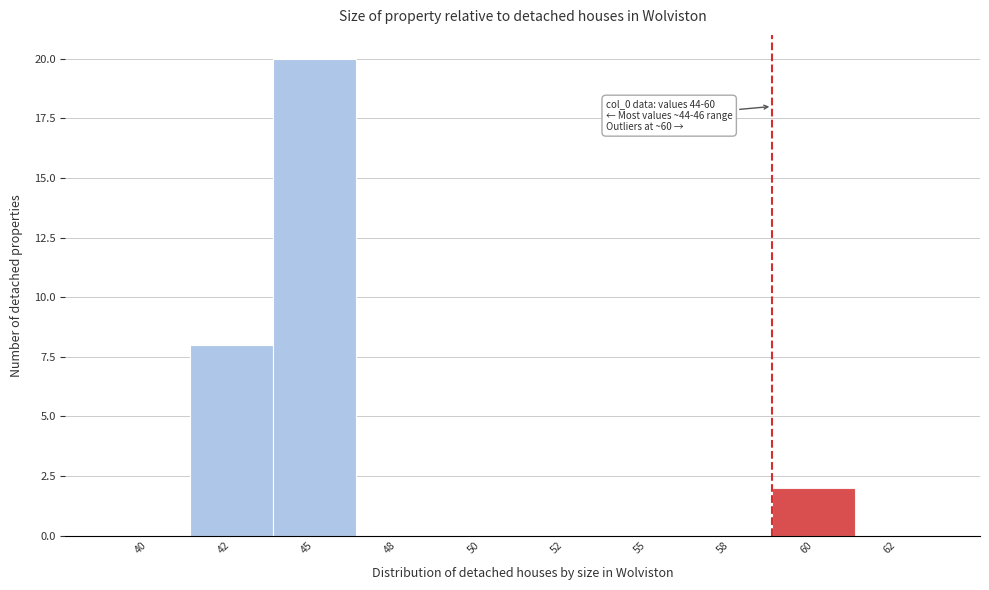

Reading right to left, what are all the values shown in this chart?

62=0	60=2	58=0	55=0	52=0	50=0	48=0	45=20	42=8	40=0